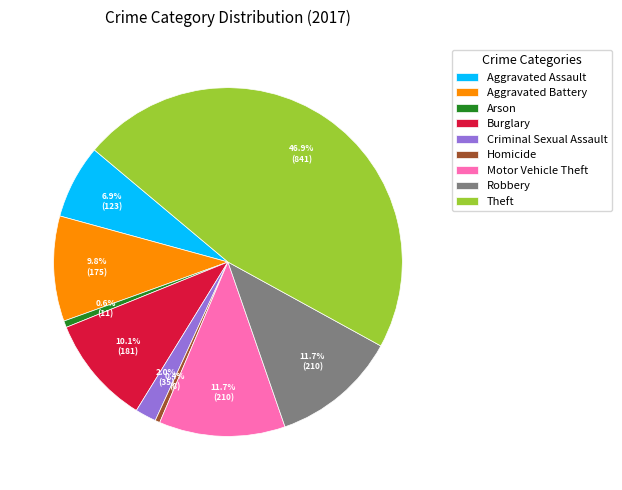

What percentage is NOT represented by Burglary?

89.9%